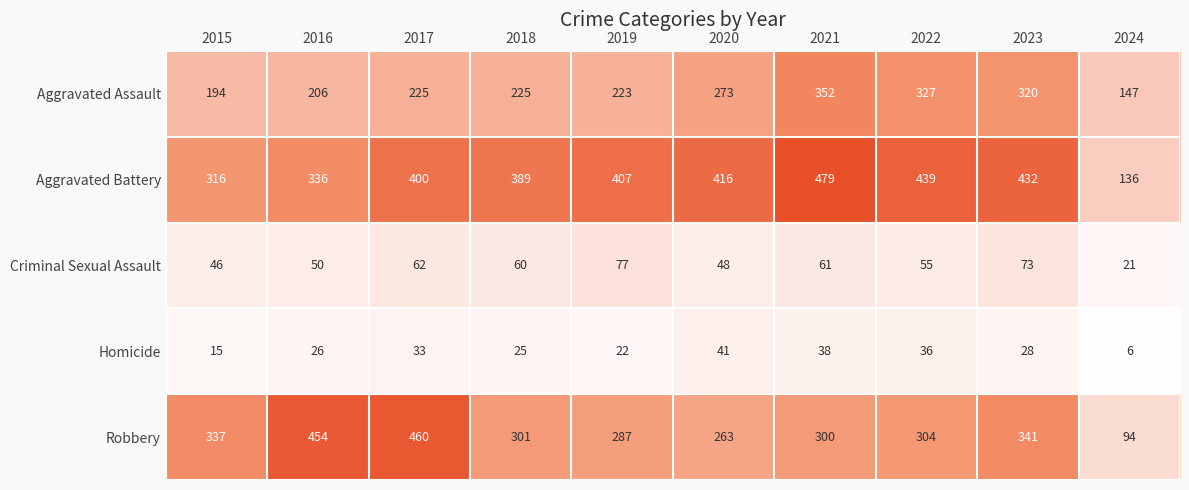

What is the sum of the Aggravated Battery values at 2016 and 2019?

743